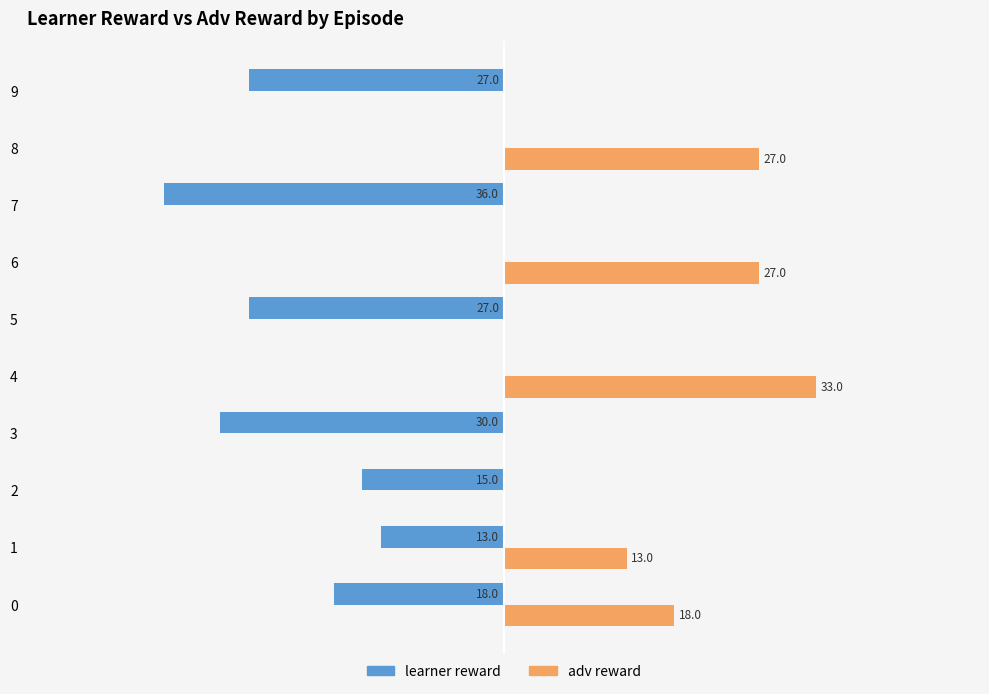

Which series has the largest total across all categories?

adv reward